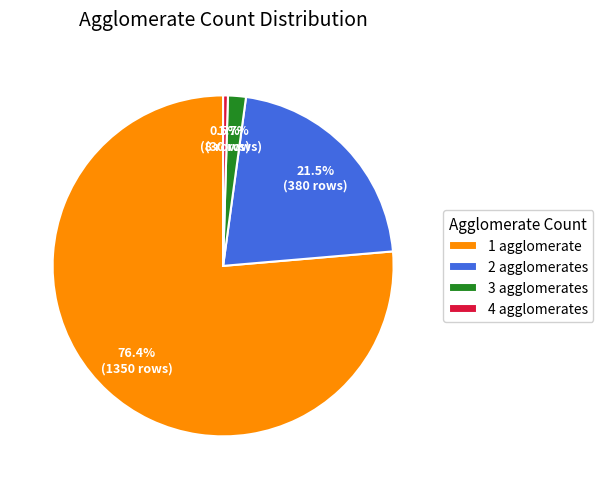

Is there any slice that represents more than half of the pie?

Yes